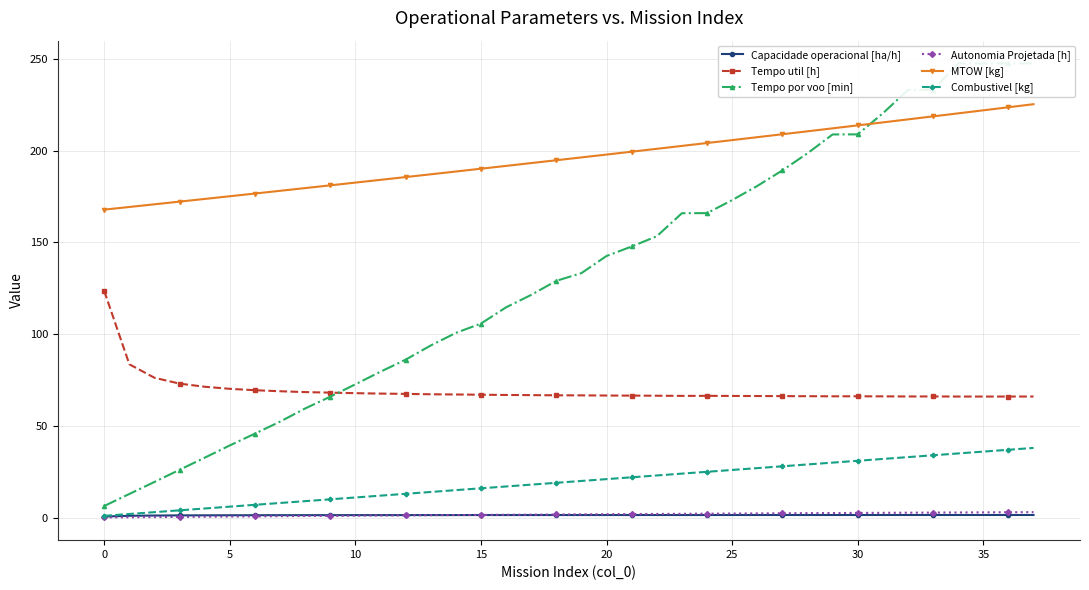

What value does the Autonomia Projetada [h] series have at 10?

1.1